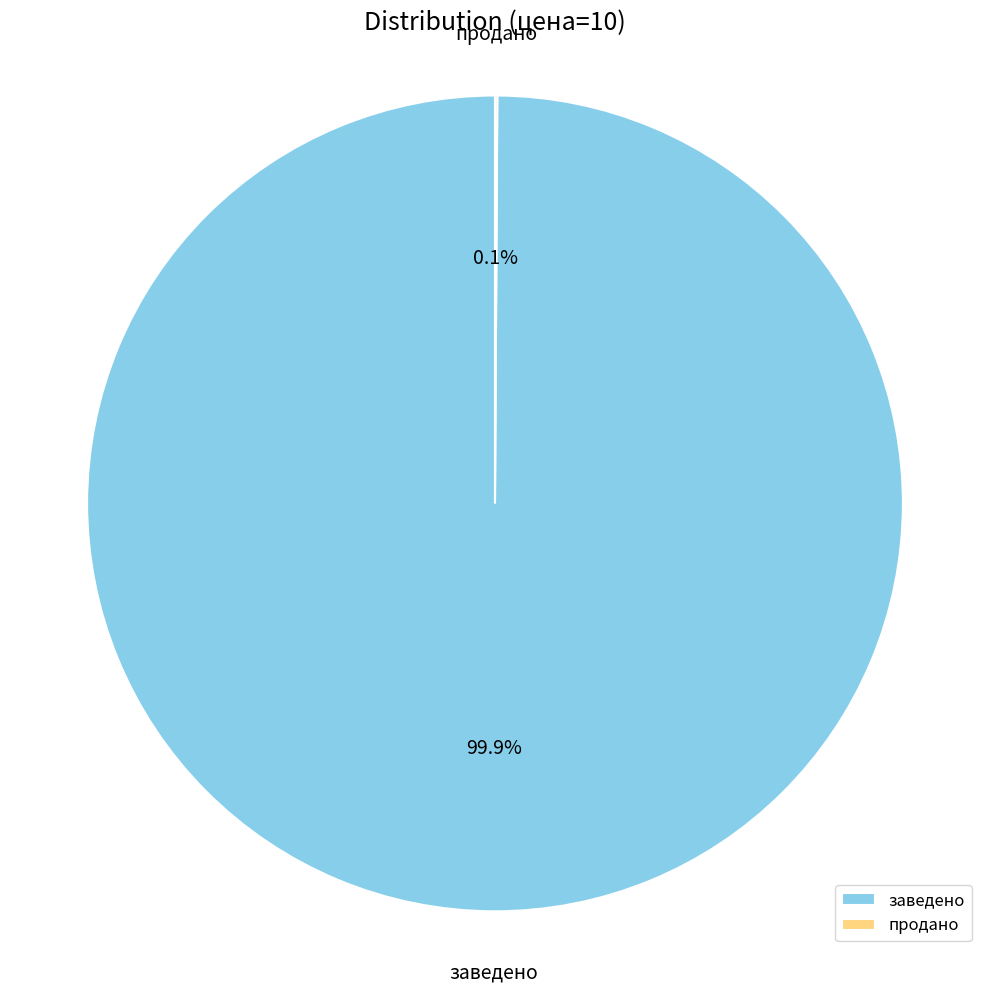

Is there any slice that represents more than half of the pie?

Yes